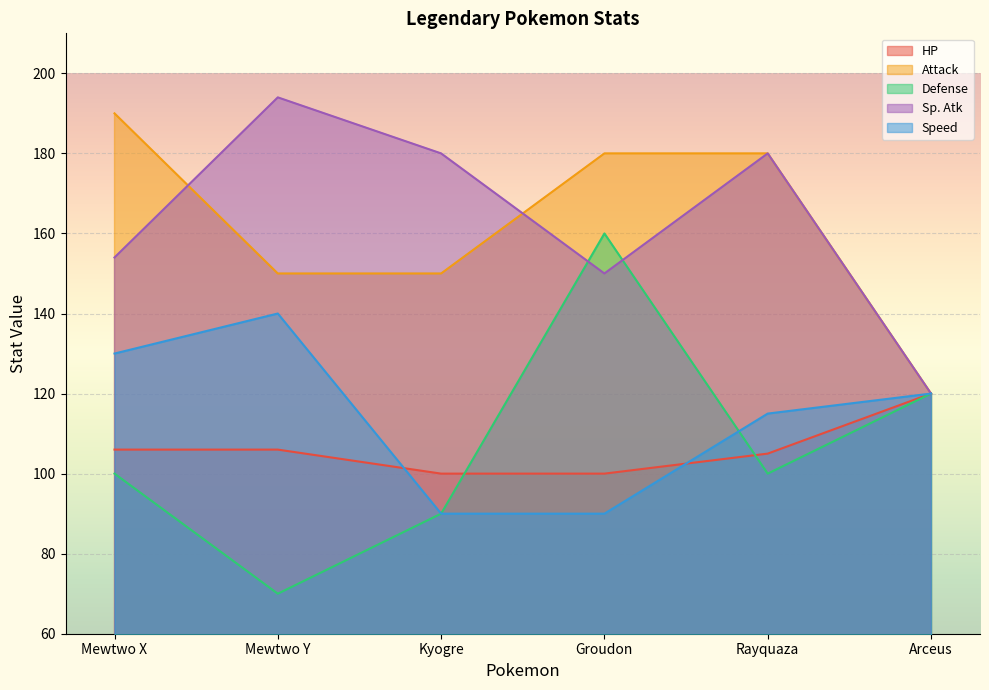

The value of Speed at Mewtwo Y is 140. True or false?

True